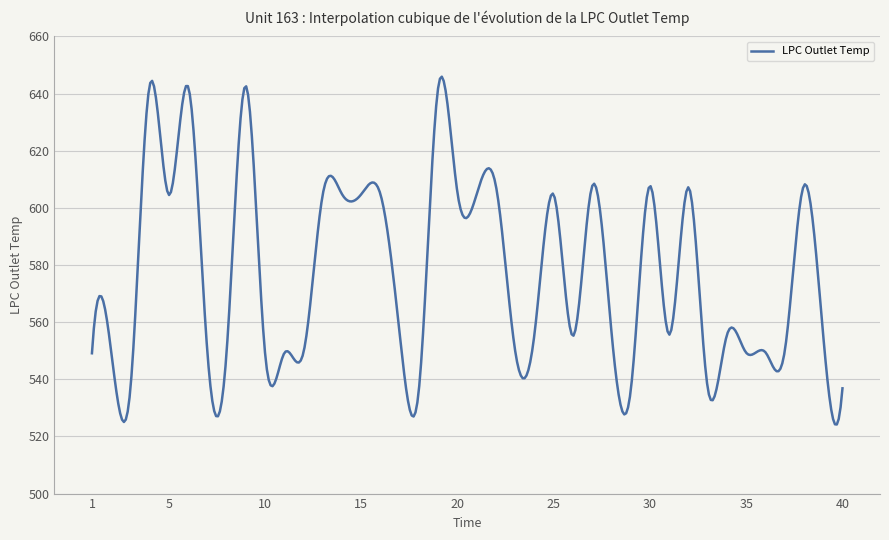

What is the greatest value displayed?

645.9